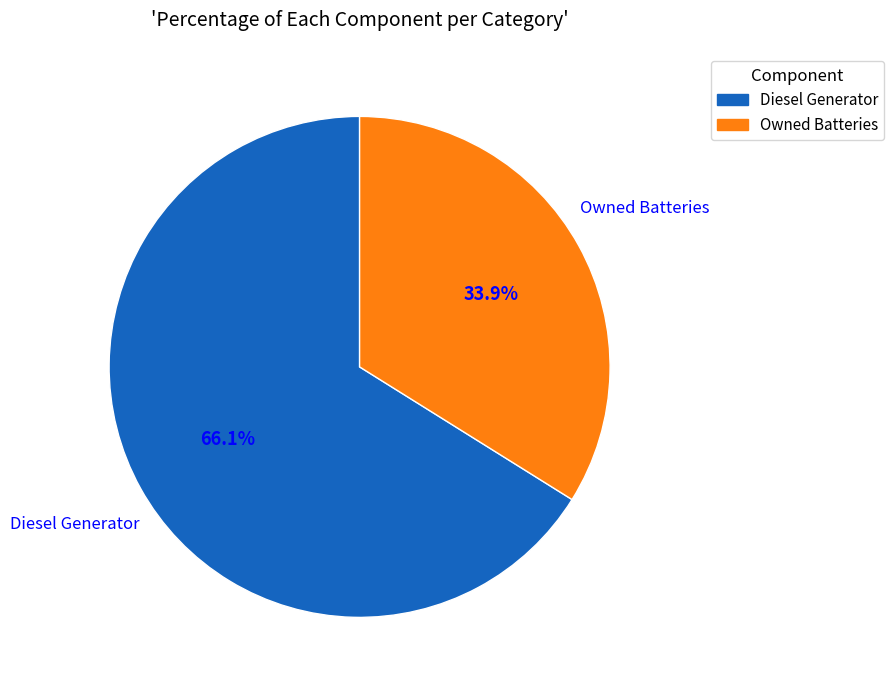

How many slices are in this pie chart?

2